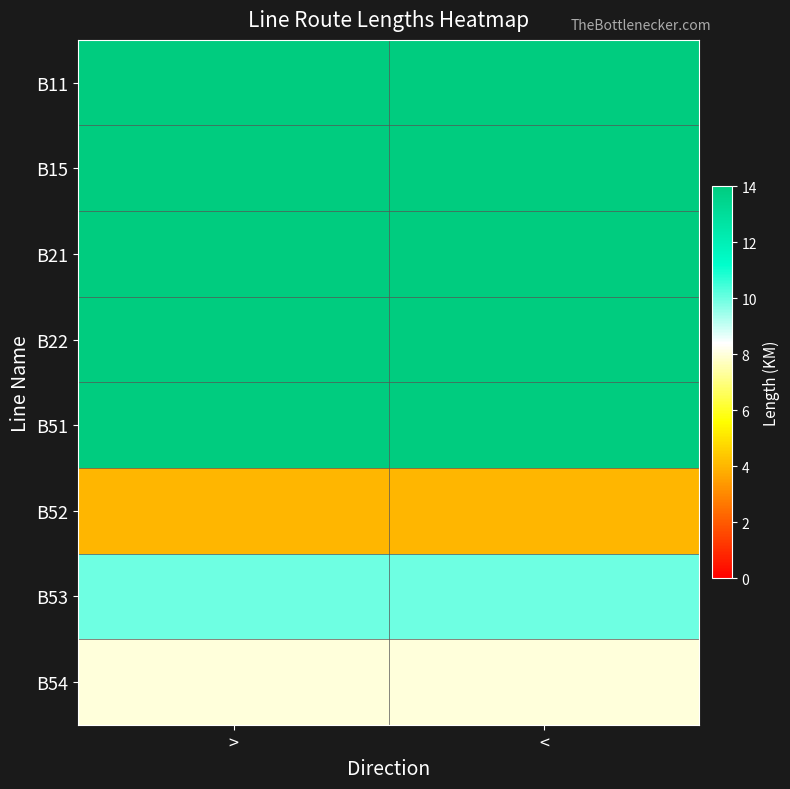

Reading left to right, what are all the values shown in this chart?

B11: >=14	<=14
B15: >=14	<=14
B21: >=14	<=14
B22: >=14	<=14
B51: >=14	<=14
B52: >=4	<=4
B53: >=10	<=10
B54: >=8	<=8